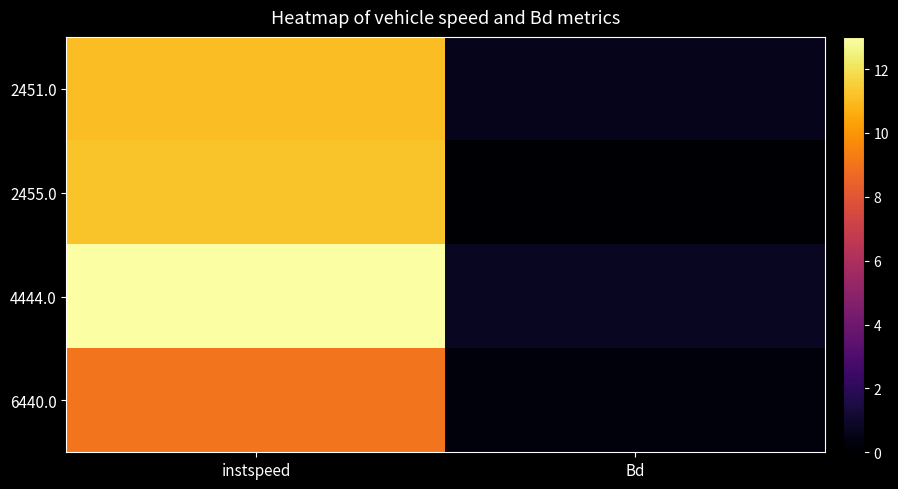

Reading right to left, extract all data points from this chart.

2451.0: Bd=0.6	instspeed=11.1
2455.0: Bd=0.1	instspeed=11.2
4444.0: Bd=0.8	instspeed=13.0
6440.0: Bd=0.3	instspeed=9.0